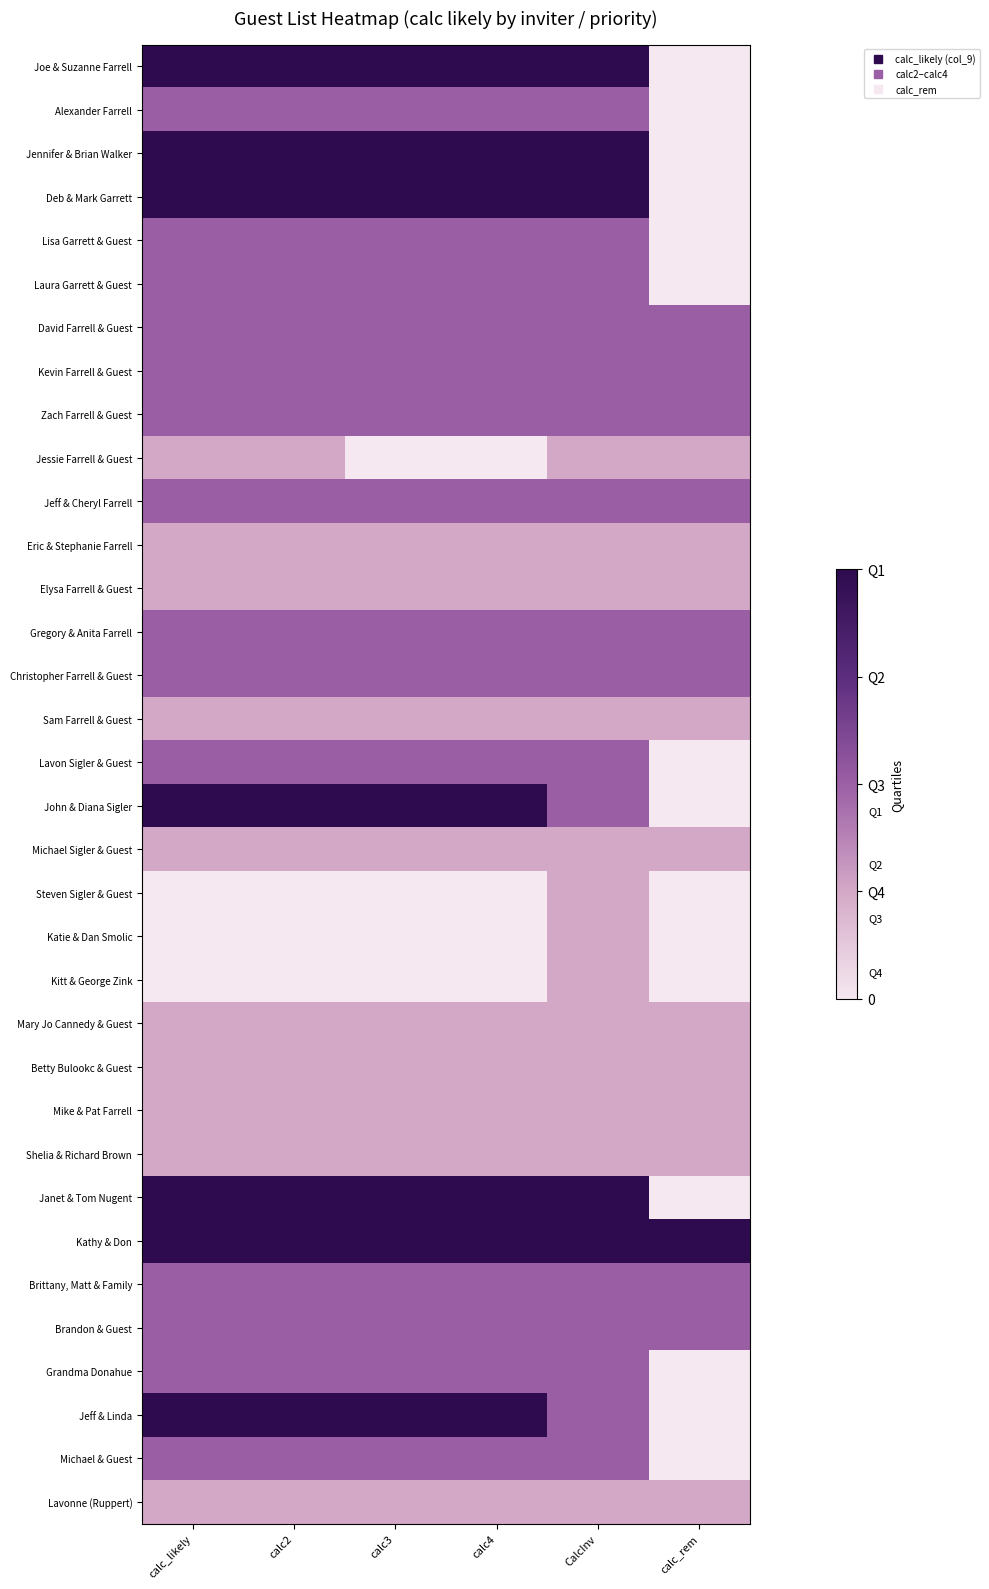

Reading left to right, list all the values displayed in this chart.

Joe & Suzanne Farrell: calc_likely=2.0	calc2=2.0	calc3=2.0	calc4=2.0	CalcInv=2.0	calc_rem=0.0
Alexander Farrell: calc_likely=1.0	calc2=1.0	calc3=1.0	calc4=1.0	CalcInv=1.0	calc_rem=0.0
Jennifer & Brian Walker: calc_likely=2.0	calc2=2.0	calc3=2.0	calc4=2.0	CalcInv=2.0	calc_rem=0.0
Deb & Mark Garrett: calc_likely=2.0	calc2=2.0	calc3=2.0	calc4=2.0	CalcInv=2.0	calc_rem=0.0
Lisa Garrett & Guest: calc_likely=1.0	calc2=1.0	calc3=1.0	calc4=1.0	CalcInv=1.0	calc_rem=0.0
Laura Garrett & Guest: calc_likely=1.0	calc2=1.0	calc3=1.0	calc4=1.0	CalcInv=1.0	calc_rem=0.0
David Farrell & Guest: calc_likely=1.0	calc2=1.0	calc3=1.0	calc4=1.0	CalcInv=1.0	calc_rem=1.0
Kevin Farrell & Guest: calc_likely=1.0	calc2=1.0	calc3=1.0	calc4=1.0	CalcInv=1.0	calc_rem=1.0
Zach Farrell & Guest: calc_likely=1.0	calc2=1.0	calc3=1.0	calc4=1.0	CalcInv=1.0	calc_rem=1.0
Jessie Farrell & Guest: calc_likely=0.5	calc2=0.5	calc3=0.0	calc4=0.0	CalcInv=0.5	calc_rem=0.5
Jeff & Cheryl Farrell: calc_likely=1.0	calc2=1.0	calc3=1.0	calc4=1.0	CalcInv=1.0	calc_rem=1.0
Eric & Stephanie Farrell: calc_likely=0.5	calc2=0.5	calc3=0.5	calc4=0.5	CalcInv=0.5	calc_rem=0.5
Elysa Farrell & Guest: calc_likely=0.5	calc2=0.5	calc3=0.5	calc4=0.5	CalcInv=0.5	calc_rem=0.5
Gregory & Anita Farrell: calc_likely=1.0	calc2=1.0	calc3=1.0	calc4=1.0	CalcInv=1.0	calc_rem=1.0
Christopher Farrell & Guest: calc_likely=1.0	calc2=1.0	calc3=1.0	calc4=1.0	CalcInv=1.0	calc_rem=1.0
Sam Farrell & Guest: calc_likely=0.5	calc2=0.5	calc3=0.5	calc4=0.5	CalcInv=0.5	calc_rem=0.5
Lavon Sigler & Guest: calc_likely=1.0	calc2=1.0	calc3=1.0	calc4=1.0	CalcInv=1.0	calc_rem=0.0
John & Diana Sigler: calc_likely=2.0	calc2=2.0	calc3=2.0	calc4=2.0	CalcInv=1.0	calc_rem=0.0
Michael Sigler & Guest: calc_likely=0.5	calc2=0.5	calc3=0.5	calc4=0.5	CalcInv=0.5	calc_rem=0.5
Steven Sigler & Guest: calc_likely=0.0	calc2=0.0	calc3=0.0	calc4=0.0	CalcInv=0.5	calc_rem=0.0
Katie & Dan Smolic: calc_likely=0.0	calc2=0.0	calc3=0.0	calc4=0.0	CalcInv=0.5	calc_rem=0.0
Kitt & George Zink: calc_likely=0.0	calc2=0.0	calc3=0.0	calc4=0.0	CalcInv=0.5	calc_rem=0.0
Mary Jo Cannedy & Guest: calc_likely=0.5	calc2=0.5	calc3=0.5	calc4=0.5	CalcInv=0.5	calc_rem=0.5
Betty Bulookc & Guest: calc_likely=0.5	calc2=0.5	calc3=0.5	calc4=0.5	CalcInv=0.5	calc_rem=0.5
Mike & Pat Farrell: calc_likely=0.5	calc2=0.5	calc3=0.5	calc4=0.5	CalcInv=0.5	calc_rem=0.5
Shelia & Richard Brown: calc_likely=0.5	calc2=0.5	calc3=0.5	calc4=0.5	CalcInv=0.5	calc_rem=0.5
Janet & Tom Nugent: calc_likely=2.0	calc2=2.0	calc3=2.0	calc4=2.0	CalcInv=2.0	calc_rem=0.0
Kathy & Don: calc_likely=2.0	calc2=2.0	calc3=2.0	calc4=2.0	CalcInv=2.0	calc_rem=2.0
Brittany, Matt & Family: calc_likely=1.0	calc2=1.0	calc3=1.0	calc4=1.0	CalcInv=1.0	calc_rem=1.0
Brandon & Guest: calc_likely=1.0	calc2=1.0	calc3=1.0	calc4=1.0	CalcInv=1.0	calc_rem=1.0
Grandma Donahue: calc_likely=1.0	calc2=1.0	calc3=1.0	calc4=1.0	CalcInv=1.0	calc_rem=0.0
Jeff & Linda: calc_likely=2.0	calc2=2.0	calc3=2.0	calc4=2.0	CalcInv=1.0	calc_rem=0.0
Michael & Guest: calc_likely=1.0	calc2=1.0	calc3=1.0	calc4=1.0	CalcInv=1.0	calc_rem=0.0
Lavonne (Ruppert): calc_likely=0.5	calc2=0.5	calc3=0.5	calc4=0.5	CalcInv=0.5	calc_rem=0.5